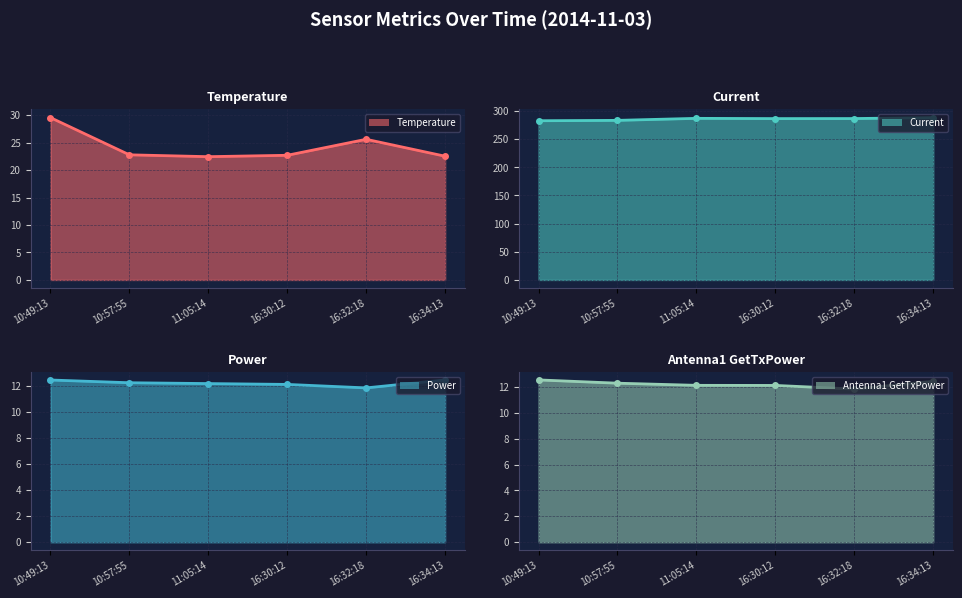

What is the label of the 6th point from the left?

16:34:13